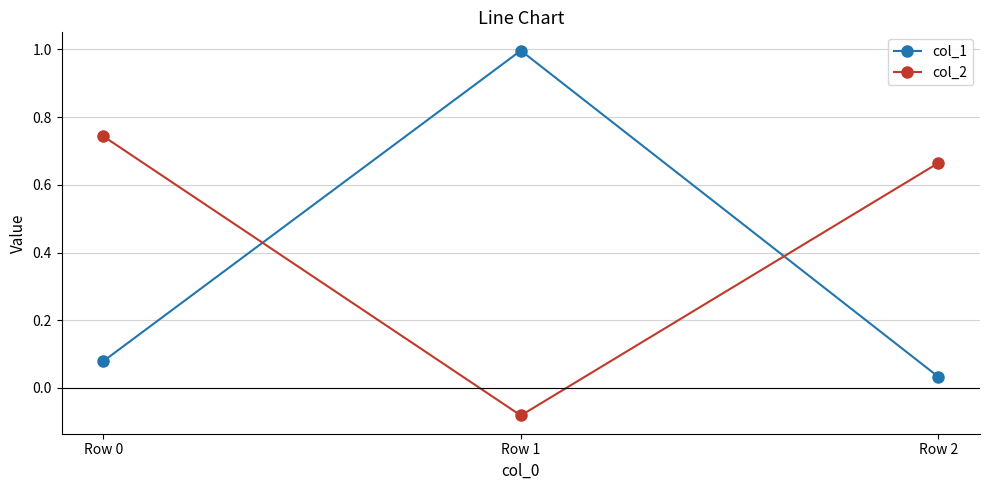

Which series has the largest total across all categories?

col_2